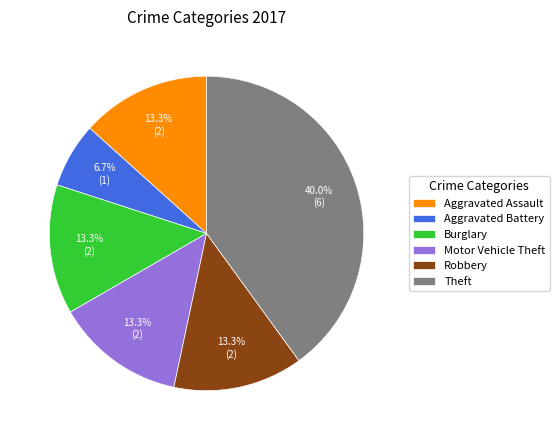

Does Aggravated Battery account for over 50% of the chart?

No